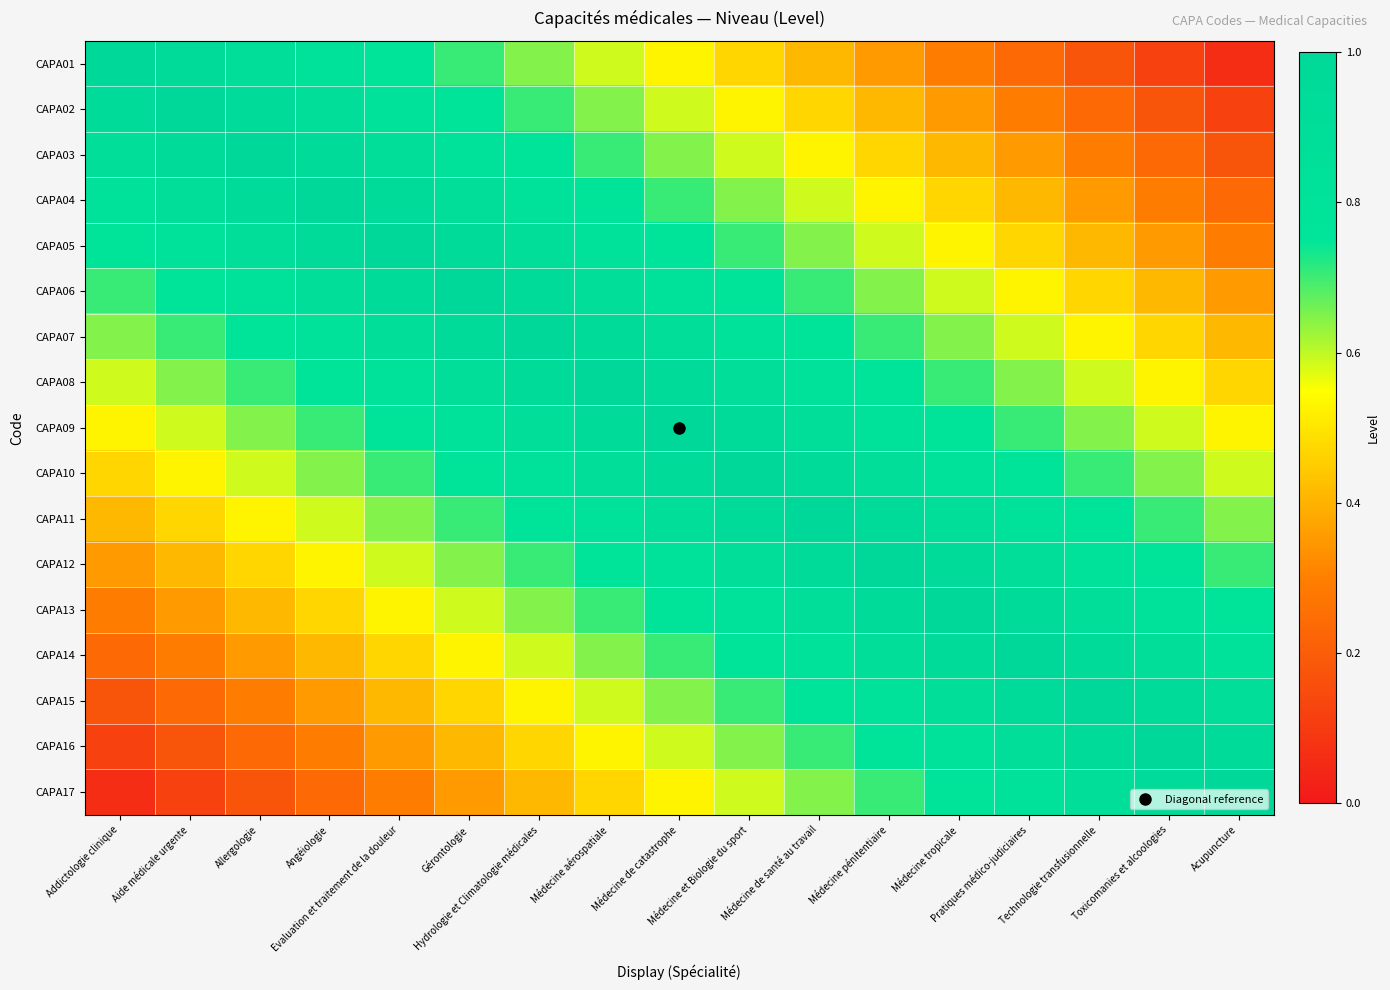

Reading right to left, what are all the values shown in this chart?

CAPA01: Acupuncture=0.1	Toxicomanies et alcoologies=0.1	Technologie transfusionnelle=0.2	Pratiques médico-judiciaires=0.2	Médecine tropicale=0.3	Médecine pénitentiaire=0.4	Médecine de santé au travail=0.4	Médecine et Biologie du sport=0.5	Médecine de catastrophe=0.5	Médecine aérospatiale=0.6	Hydrologie et Climatologie médicales=0.6	Gérontologie=0.7	Evaluation et traitement de la douleur=0.8	Angéiologie=0.8	Allergologie=0.9	Aide médicale urgente=0.9	Addictologie clinique=1.0
CAPA02: Acupuncture=0.1	Toxicomanies et alcoologies=0.2	Technologie transfusionnelle=0.2	Pratiques médico-judiciaires=0.3	Médecine tropicale=0.4	Médecine pénitentiaire=0.4	Médecine de santé au travail=0.5	Médecine et Biologie du sport=0.5	Médecine de catastrophe=0.6	Médecine aérospatiale=0.6	Hydrologie et Climatologie médicales=0.7	Gérontologie=0.8	Evaluation et traitement de la douleur=0.8	Angéiologie=0.9	Allergologie=0.9	Aide médicale urgente=1.0	Addictologie clinique=0.9
CAPA03: Acupuncture=0.2	Toxicomanies et alcoologies=0.2	Technologie transfusionnelle=0.3	Pratiques médico-judiciaires=0.4	Médecine tropicale=0.4	Médecine pénitentiaire=0.5	Médecine de santé au travail=0.5	Médecine et Biologie du sport=0.6	Médecine de catastrophe=0.6	Médecine aérospatiale=0.7	Hydrologie et Climatologie médicales=0.8	Gérontologie=0.8	Evaluation et traitement de la douleur=0.9	Angéiologie=0.9	Allergologie=1.0	Aide médicale urgente=0.9	Addictologie clinique=0.9
CAPA04: Acupuncture=0.2	Toxicomanies et alcoologies=0.3	Technologie transfusionnelle=0.4	Pratiques médico-judiciaires=0.4	Médecine tropicale=0.5	Médecine pénitentiaire=0.5	Médecine de santé au travail=0.6	Médecine et Biologie du sport=0.6	Médecine de catastrophe=0.7	Médecine aérospatiale=0.8	Hydrologie et Climatologie médicales=0.8	Gérontologie=0.9	Evaluation et traitement de la douleur=0.9	Angéiologie=1.0	Allergologie=0.9	Aide médicale urgente=0.9	Addictologie clinique=0.8
CAPA05: Acupuncture=0.3	Toxicomanies et alcoologies=0.4	Technologie transfusionnelle=0.4	Pratiques médico-judiciaires=0.5	Médecine tropicale=0.5	Médecine pénitentiaire=0.6	Médecine de santé au travail=0.6	Médecine et Biologie du sport=0.7	Médecine de catastrophe=0.8	Médecine aérospatiale=0.8	Hydrologie et Climatologie médicales=0.9	Gérontologie=0.9	Evaluation et traitement de la douleur=1.0	Angéiologie=0.9	Allergologie=0.9	Aide médicale urgente=0.8	Addictologie clinique=0.8
CAPA06: Acupuncture=0.4	Toxicomanies et alcoologies=0.4	Technologie transfusionnelle=0.5	Pratiques médico-judiciaires=0.5	Médecine tropicale=0.6	Médecine pénitentiaire=0.6	Médecine de santé au travail=0.7	Médecine et Biologie du sport=0.8	Médecine de catastrophe=0.8	Médecine aérospatiale=0.9	Hydrologie et Climatologie médicales=0.9	Gérontologie=1.0	Evaluation et traitement de la douleur=0.9	Angéiologie=0.9	Allergologie=0.8	Aide médicale urgente=0.8	Addictologie clinique=0.7
CAPA07: Acupuncture=0.4	Toxicomanies et alcoologies=0.5	Technologie transfusionnelle=0.5	Pratiques médico-judiciaires=0.6	Médecine tropicale=0.6	Médecine pénitentiaire=0.7	Médecine de santé au travail=0.8	Médecine et Biologie du sport=0.8	Médecine de catastrophe=0.9	Médecine aérospatiale=0.9	Hydrologie et Climatologie médicales=1.0	Gérontologie=0.9	Evaluation et traitement de la douleur=0.9	Angéiologie=0.8	Allergologie=0.8	Aide médicale urgente=0.7	Addictologie clinique=0.6
CAPA08: Acupuncture=0.5	Toxicomanies et alcoologies=0.5	Technologie transfusionnelle=0.6	Pratiques médico-judiciaires=0.6	Médecine tropicale=0.7	Médecine pénitentiaire=0.8	Médecine de santé au travail=0.8	Médecine et Biologie du sport=0.9	Médecine de catastrophe=0.9	Médecine aérospatiale=1.0	Hydrologie et Climatologie médicales=0.9	Gérontologie=0.9	Evaluation et traitement de la douleur=0.8	Angéiologie=0.8	Allergologie=0.7	Aide médicale urgente=0.6	Addictologie clinique=0.6
CAPA09: Acupuncture=0.5	Toxicomanies et alcoologies=0.6	Technologie transfusionnelle=0.6	Pratiques médico-judiciaires=0.7	Médecine tropicale=0.8	Médecine pénitentiaire=0.8	Médecine de santé au travail=0.9	Médecine et Biologie du sport=0.9	Médecine de catastrophe=1.0	Médecine aérospatiale=0.9	Hydrologie et Climatologie médicales=0.9	Gérontologie=0.8	Evaluation et traitement de la douleur=0.8	Angéiologie=0.7	Allergologie=0.6	Aide médicale urgente=0.6	Addictologie clinique=0.5
CAPA10: Acupuncture=0.6	Toxicomanies et alcoologies=0.6	Technologie transfusionnelle=0.7	Pratiques médico-judiciaires=0.8	Médecine tropicale=0.8	Médecine pénitentiaire=0.9	Médecine de santé au travail=0.9	Médecine et Biologie du sport=1.0	Médecine de catastrophe=0.9	Médecine aérospatiale=0.9	Hydrologie et Climatologie médicales=0.8	Gérontologie=0.8	Evaluation et traitement de la douleur=0.7	Angéiologie=0.6	Allergologie=0.6	Aide médicale urgente=0.5	Addictologie clinique=0.5
CAPA11: Acupuncture=0.6	Toxicomanies et alcoologies=0.7	Technologie transfusionnelle=0.8	Pratiques médico-judiciaires=0.8	Médecine tropicale=0.9	Médecine pénitentiaire=0.9	Médecine de santé au travail=1.0	Médecine et Biologie du sport=0.9	Médecine de catastrophe=0.9	Médecine aérospatiale=0.8	Hydrologie et Climatologie médicales=0.8	Gérontologie=0.7	Evaluation et traitement de la douleur=0.6	Angéiologie=0.6	Allergologie=0.5	Aide médicale urgente=0.5	Addictologie clinique=0.4
CAPA12: Acupuncture=0.7	Toxicomanies et alcoologies=0.8	Technologie transfusionnelle=0.8	Pratiques médico-judiciaires=0.9	Médecine tropicale=0.9	Médecine pénitentiaire=1.0	Médecine de santé au travail=0.9	Médecine et Biologie du sport=0.9	Médecine de catastrophe=0.8	Médecine aérospatiale=0.8	Hydrologie et Climatologie médicales=0.7	Gérontologie=0.6	Evaluation et traitement de la douleur=0.6	Angéiologie=0.5	Allergologie=0.5	Aide médicale urgente=0.4	Addictologie clinique=0.4
CAPA13: Acupuncture=0.8	Toxicomanies et alcoologies=0.8	Technologie transfusionnelle=0.9	Pratiques médico-judiciaires=0.9	Médecine tropicale=1.0	Médecine pénitentiaire=0.9	Médecine de santé au travail=0.9	Médecine et Biologie du sport=0.8	Médecine de catastrophe=0.8	Médecine aérospatiale=0.7	Hydrologie et Climatologie médicales=0.6	Gérontologie=0.6	Evaluation et traitement de la douleur=0.5	Angéiologie=0.5	Allergologie=0.4	Aide médicale urgente=0.4	Addictologie clinique=0.3
CAPA14: Acupuncture=0.8	Toxicomanies et alcoologies=0.9	Technologie transfusionnelle=0.9	Pratiques médico-judiciaires=1.0	Médecine tropicale=0.9	Médecine pénitentiaire=0.9	Médecine de santé au travail=0.8	Médecine et Biologie du sport=0.8	Médecine de catastrophe=0.7	Médecine aérospatiale=0.6	Hydrologie et Climatologie médicales=0.6	Gérontologie=0.5	Evaluation et traitement de la douleur=0.5	Angéiologie=0.4	Allergologie=0.4	Aide médicale urgente=0.3	Addictologie clinique=0.2
CAPA15: Acupuncture=0.9	Toxicomanies et alcoologies=0.9	Technologie transfusionnelle=1.0	Pratiques médico-judiciaires=0.9	Médecine tropicale=0.9	Médecine pénitentiaire=0.8	Médecine de santé au travail=0.8	Médecine et Biologie du sport=0.7	Médecine de catastrophe=0.6	Médecine aérospatiale=0.6	Hydrologie et Climatologie médicales=0.5	Gérontologie=0.5	Evaluation et traitement de la douleur=0.4	Angéiologie=0.4	Allergologie=0.3	Aide médicale urgente=0.2	Addictologie clinique=0.2
CAPA16: Acupuncture=0.9	Toxicomanies et alcoologies=1.0	Technologie transfusionnelle=0.9	Pratiques médico-judiciaires=0.9	Médecine tropicale=0.8	Médecine pénitentiaire=0.8	Médecine de santé au travail=0.7	Médecine et Biologie du sport=0.6	Médecine de catastrophe=0.6	Médecine aérospatiale=0.5	Hydrologie et Climatologie médicales=0.5	Gérontologie=0.4	Evaluation et traitement de la douleur=0.4	Angéiologie=0.3	Allergologie=0.2	Aide médicale urgente=0.2	Addictologie clinique=0.1
CAPA17: Acupuncture=1.0	Toxicomanies et alcoologies=0.9	Technologie transfusionnelle=0.9	Pratiques médico-judiciaires=0.8	Médecine tropicale=0.8	Médecine pénitentiaire=0.7	Médecine de santé au travail=0.6	Médecine et Biologie du sport=0.6	Médecine de catastrophe=0.5	Médecine aérospatiale=0.5	Hydrologie et Climatologie médicales=0.4	Gérontologie=0.4	Evaluation et traitement de la douleur=0.3	Angéiologie=0.2	Allergologie=0.2	Aide médicale urgente=0.1	Addictologie clinique=0.1